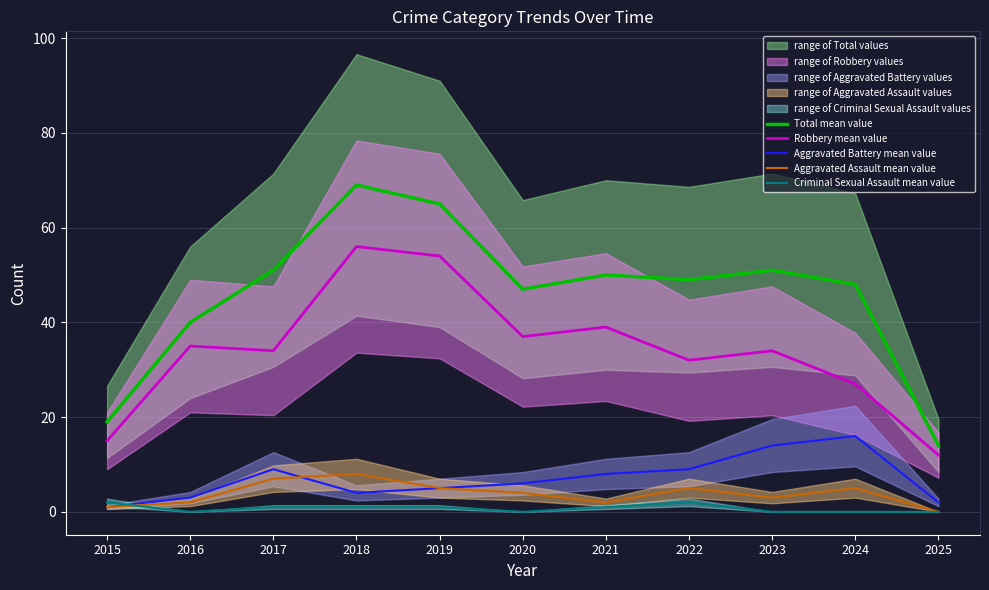

What is the maximum value shown in the chart?

69